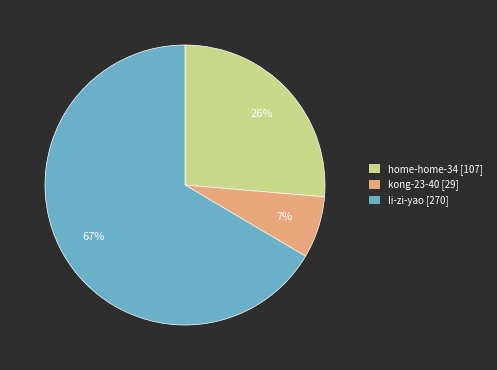

Does any single category account for the majority?

Yes